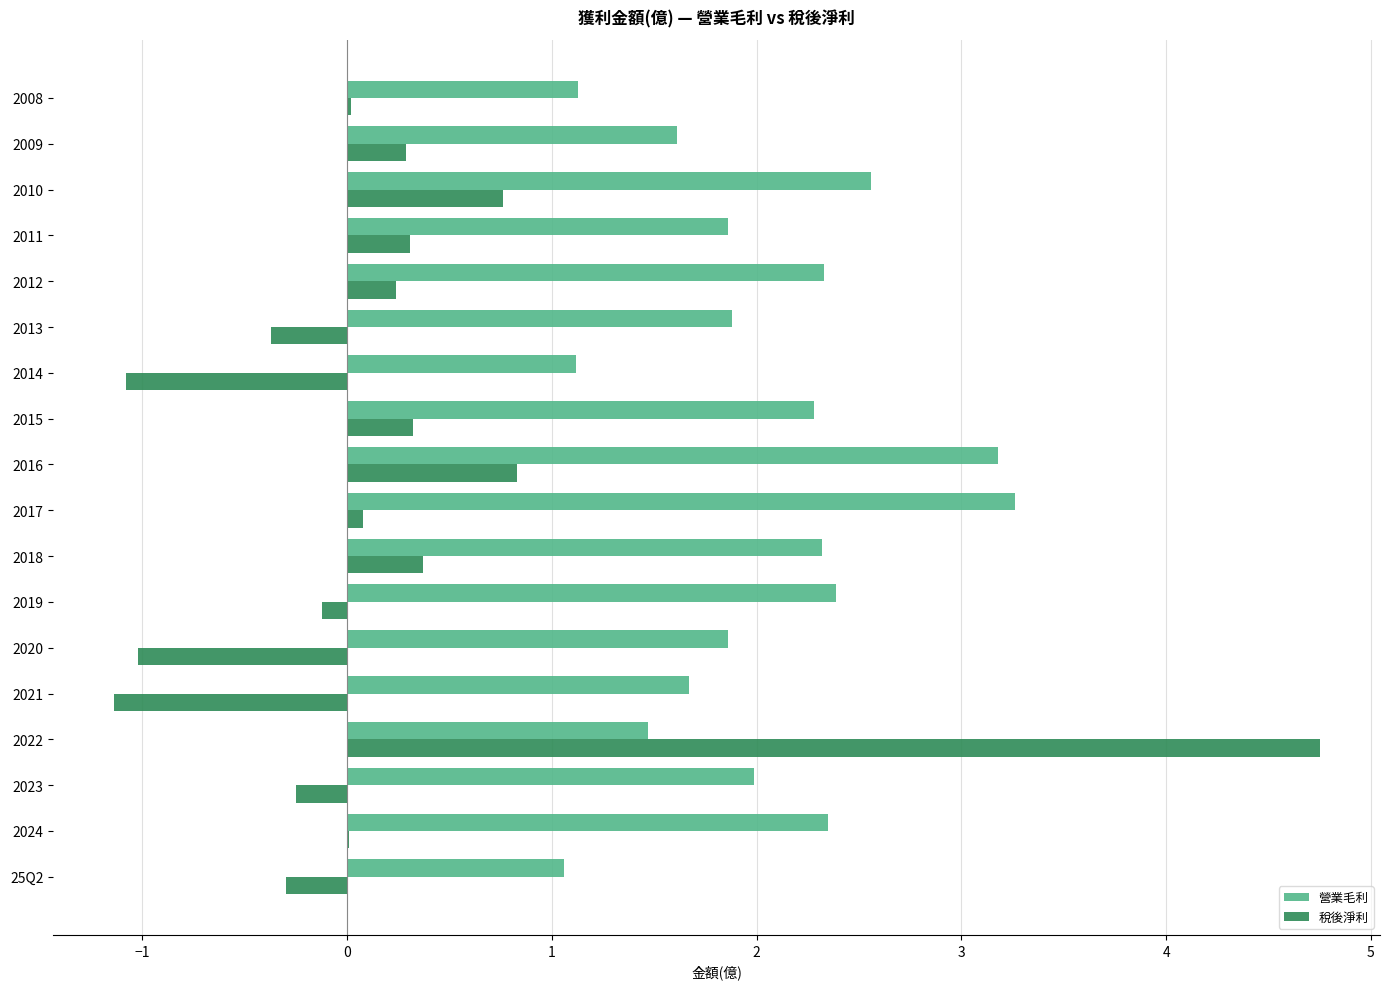

Which series has the largest total across all categories?

營業毛利